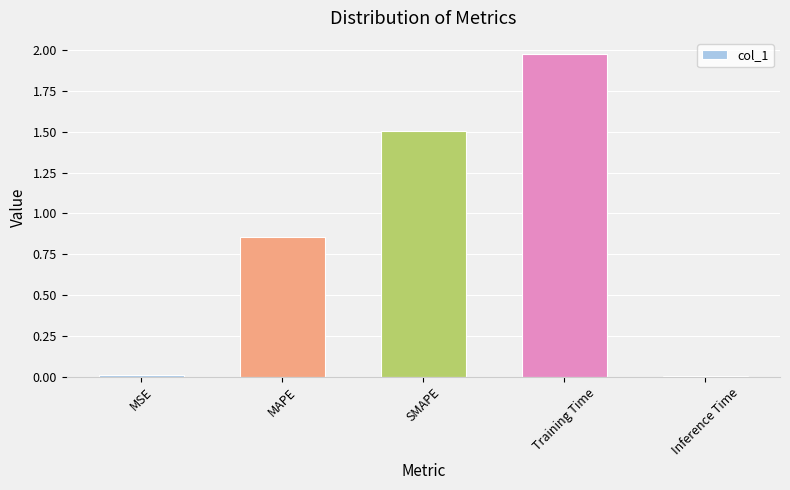

The value at Inference Time is 0.0. True or false?

True